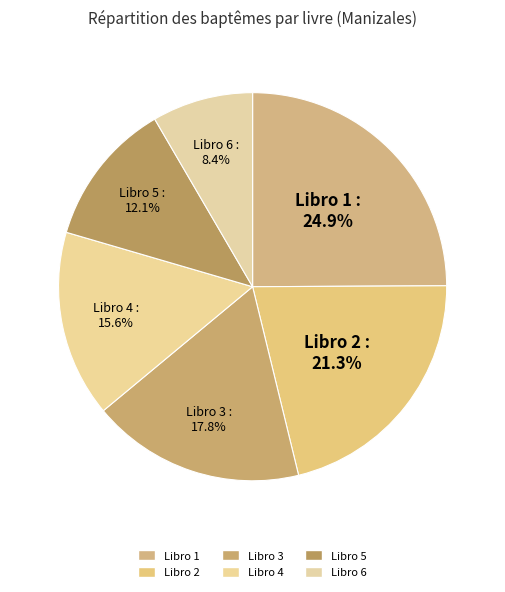

Is there any slice that represents more than half of the pie?

No